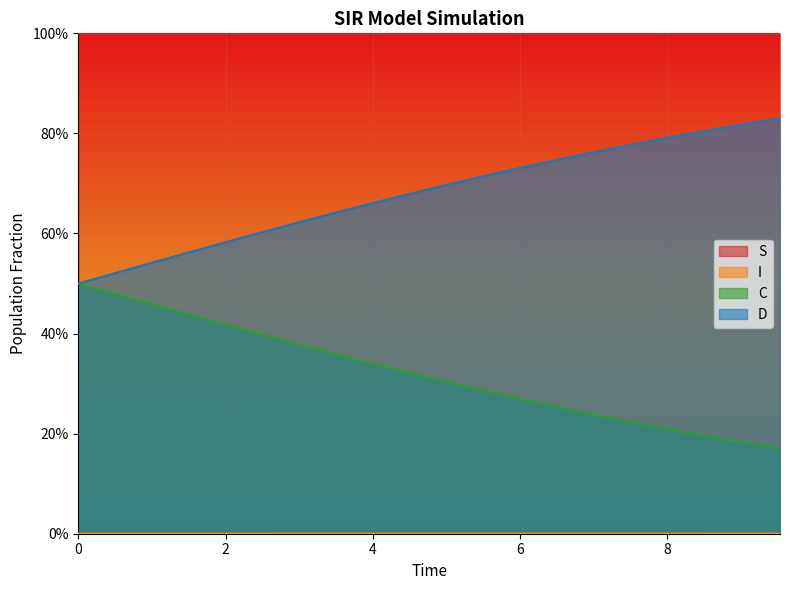

Reading right to left, transcribe all the data shown in this chart.

S: 0.0	0.0	0.0	0.0	0.0	0.0	0.0	0.0	0.0	0.0	0.0	0.0	0.0	0.0	0.0	0.0	0.0	0.0	0.0	0.0
I: 1.0	1.0	1.0	1.0	1.0	1.0	1.0	1.0	1.0	1.0	1.0	1.0	1.0	1.0	1.0	1.0	1.0	1.0	1.0	1.0
C: 0.2	0.2	0.2	0.2	0.2	0.2	0.3	0.3	0.3	0.3	0.3	0.3	0.4	0.4	0.4	0.4	0.4	0.5	0.5	0.5
D: 0.8	0.8	0.8	0.8	0.8	0.8	0.7	0.7	0.7	0.7	0.7	0.7	0.6	0.6	0.6	0.6	0.6	0.5	0.5	0.5